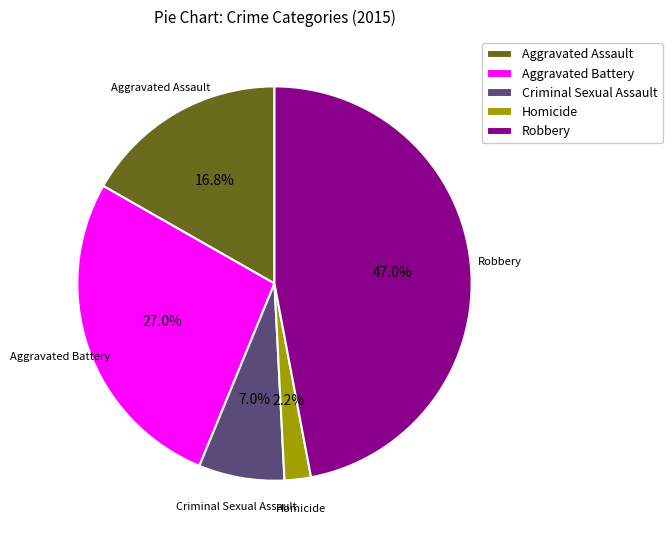

Between Robbery and Aggravated Battery, which is larger?

Robbery